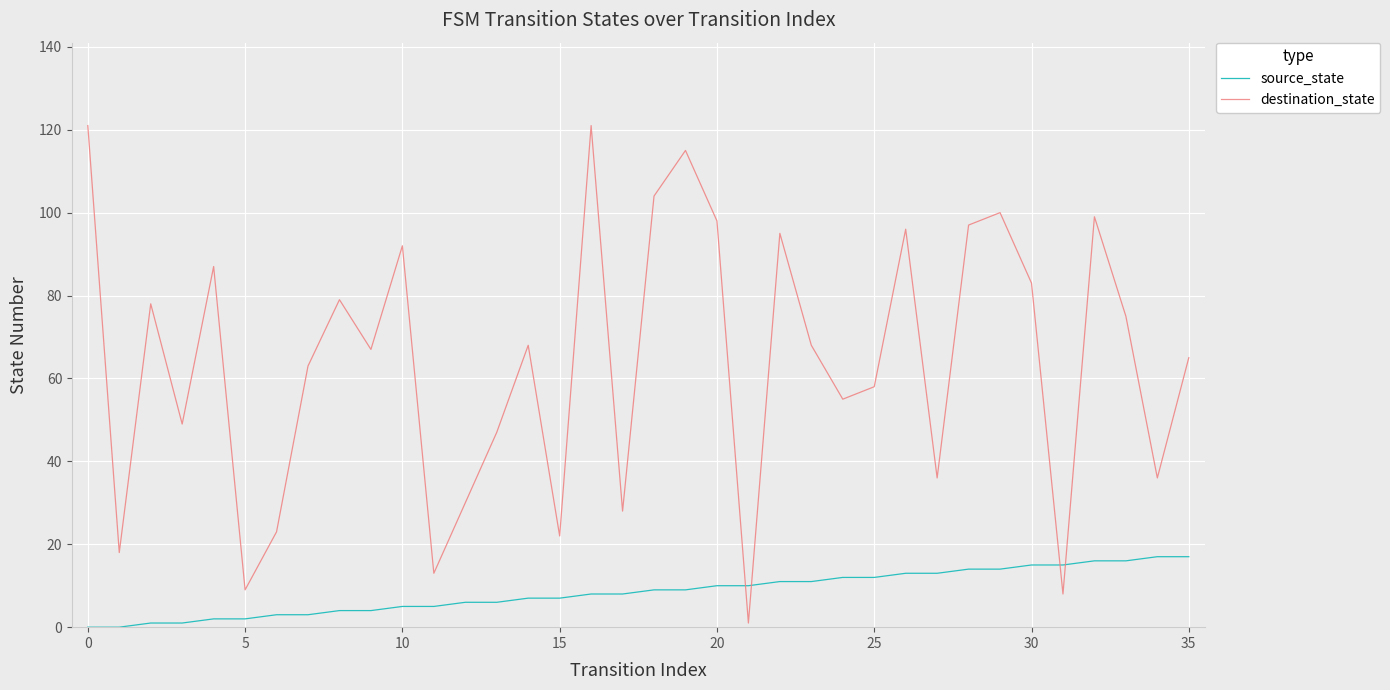

Which series has the widest spread of values?

destination_state